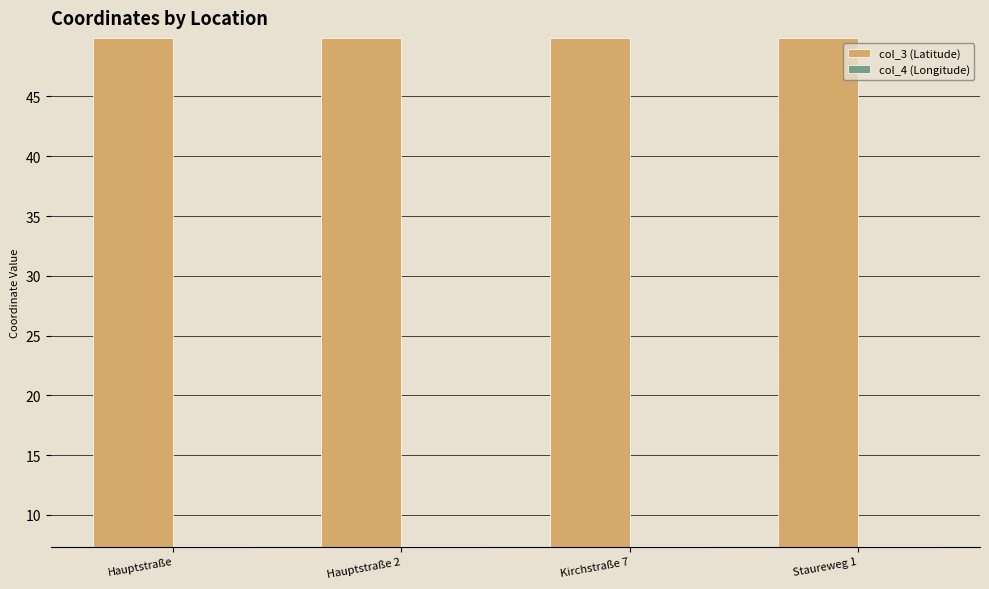

What are all the series names shown in the legend?

col_3 (Latitude), col_4 (Longitude)